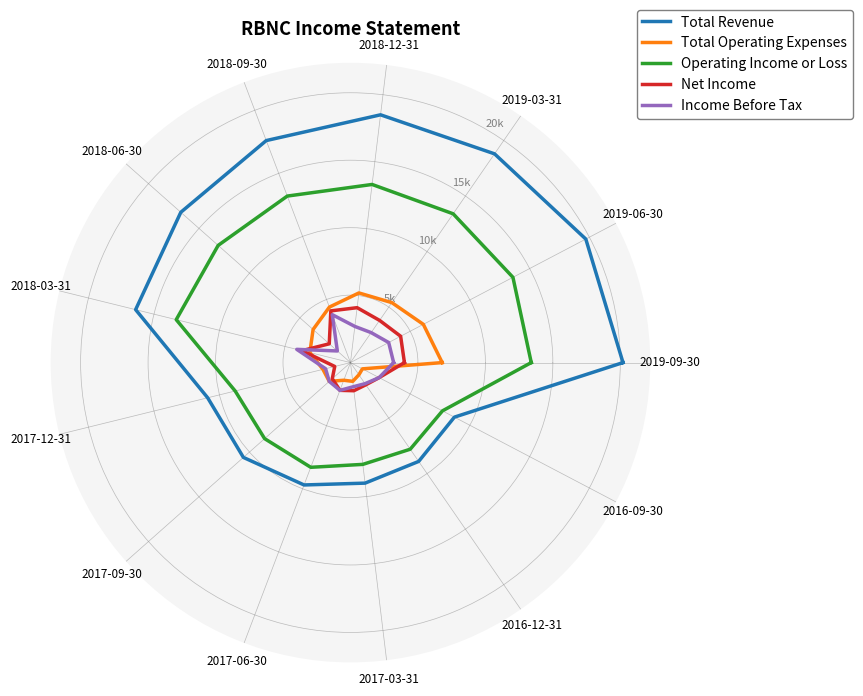

At which category is the sum across all series the highest?

2019-09-30